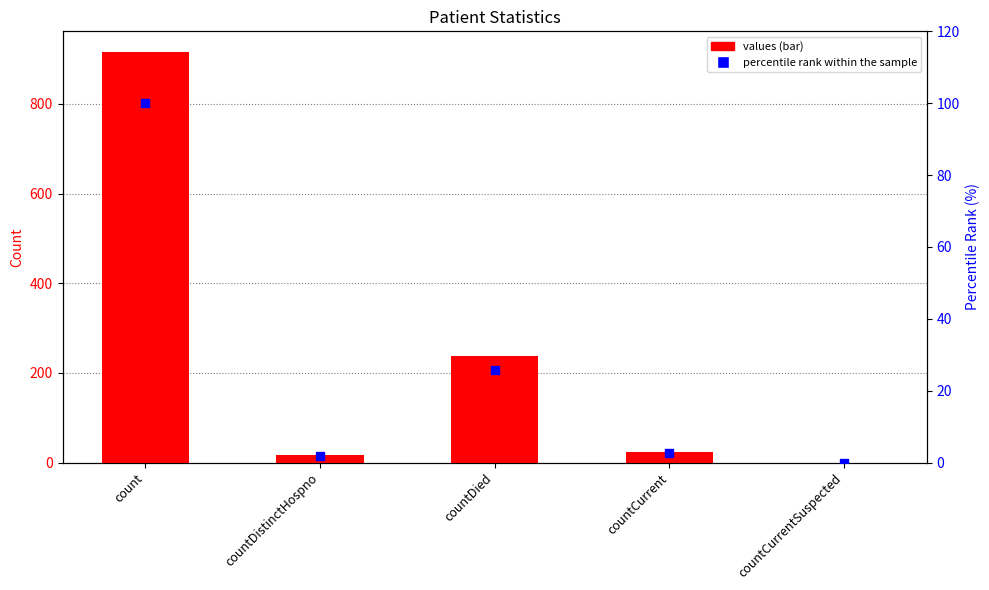

Which series contains the highest Y value?

values